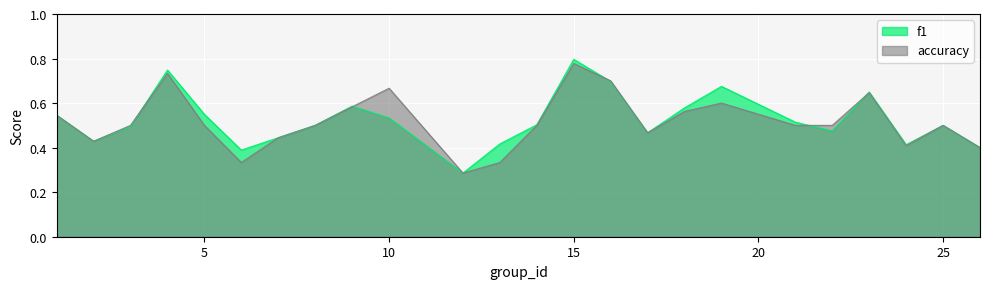

How many categories are shown in the chart?

24